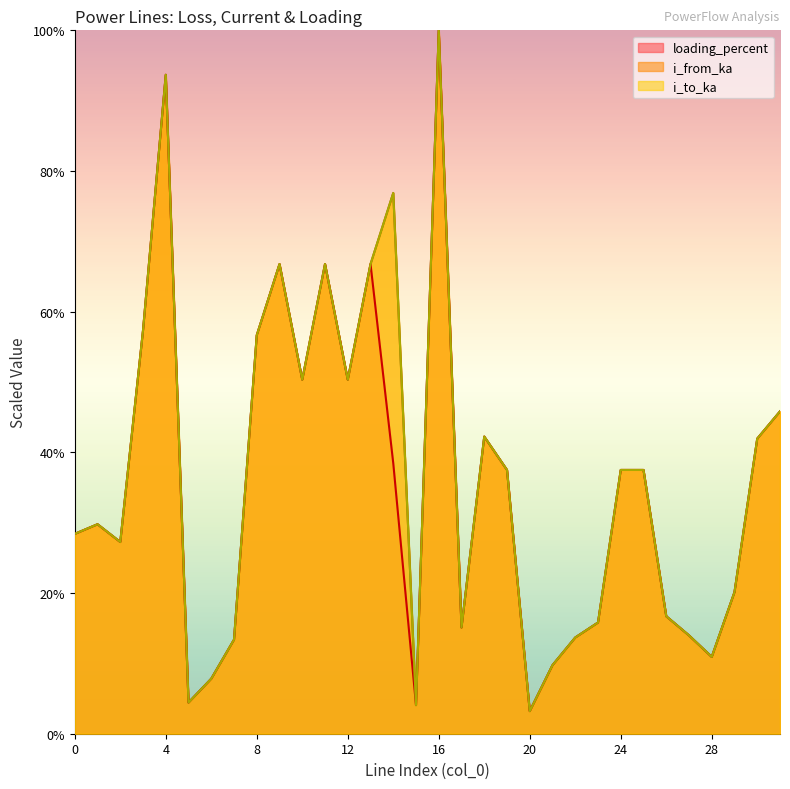

True or false: i_from_ka has more than 1 interior local peaks.

True